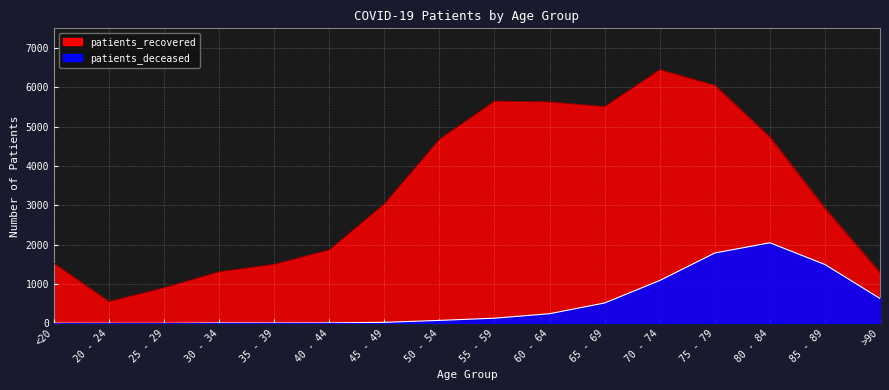

What value does the patients_deceased series have at 35 - 39, to the nearest 10?

10